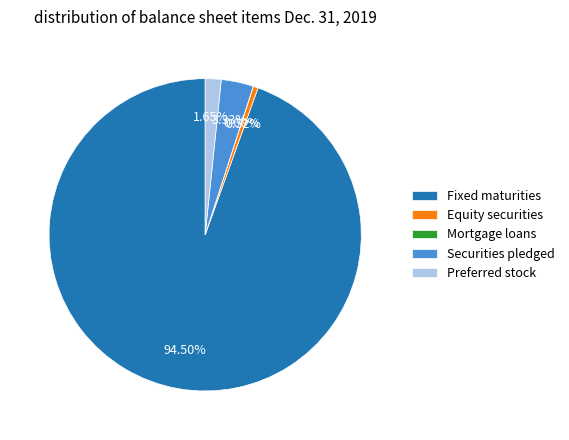

Which slice represents more than half of the pie?

Fixed maturities